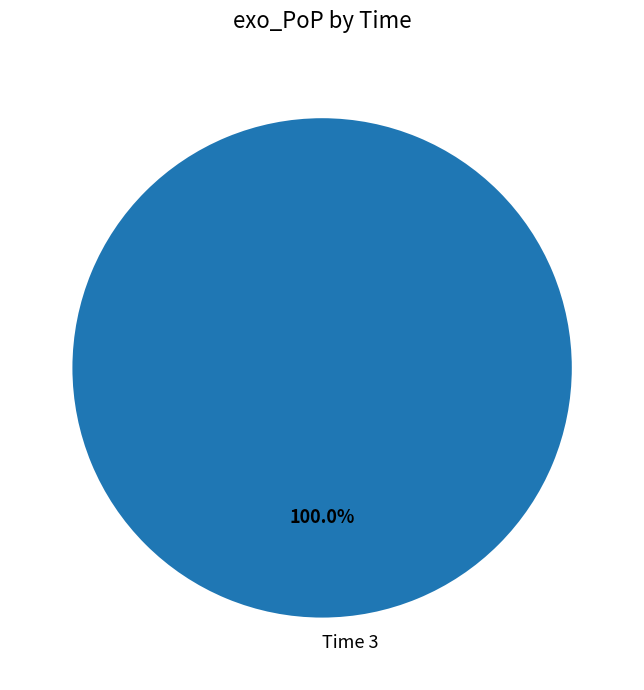

Count the number of slices in the pie.

1